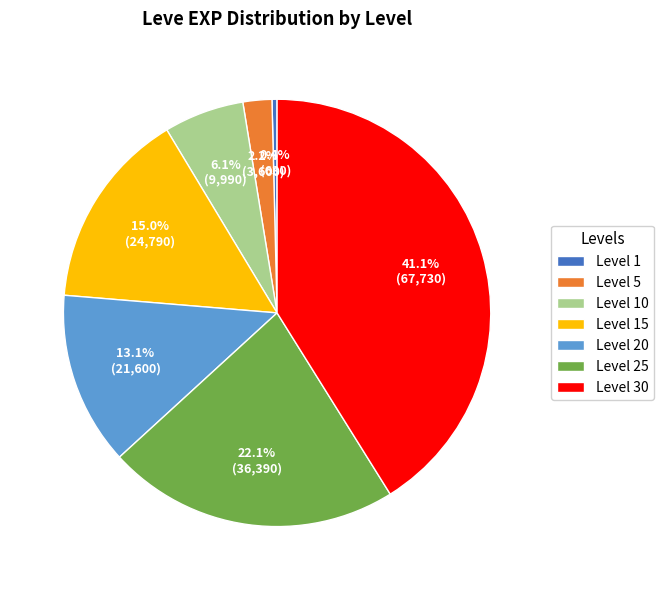

Which has a higher value, Level 15 or Level 1?

Level 15